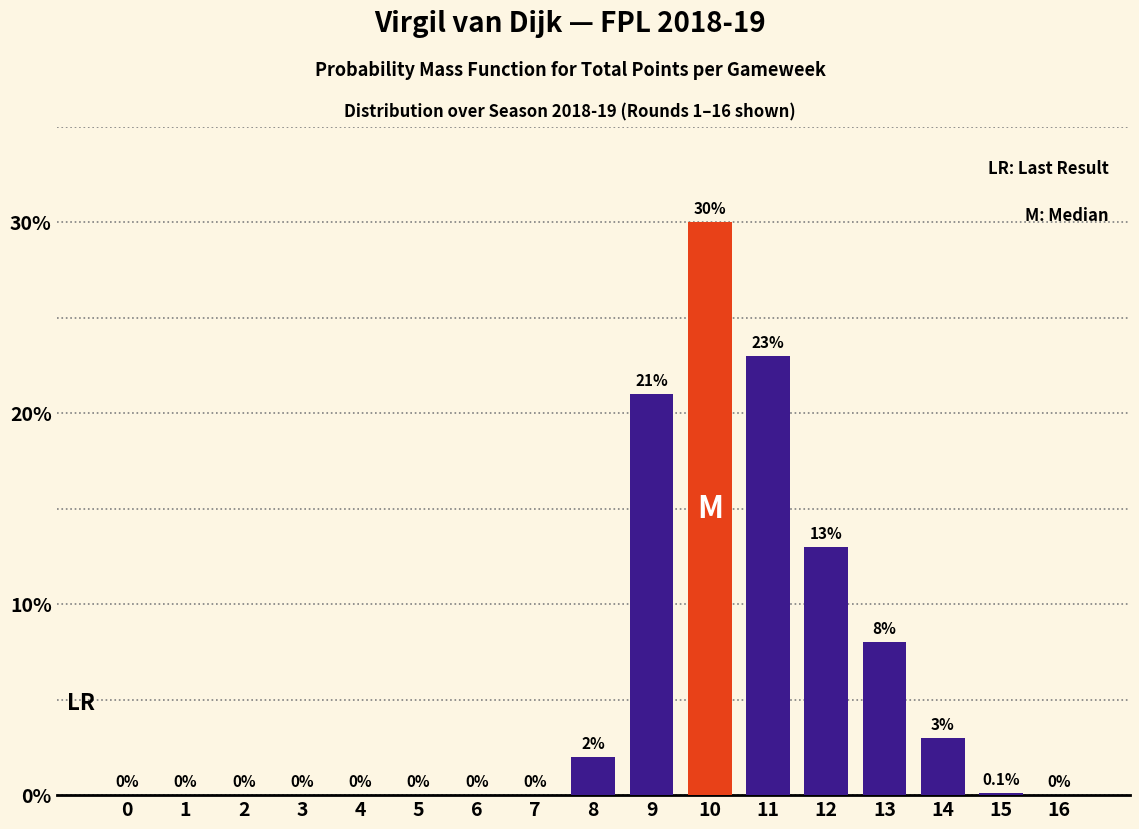

Where is the data nearest to the value 15?

12